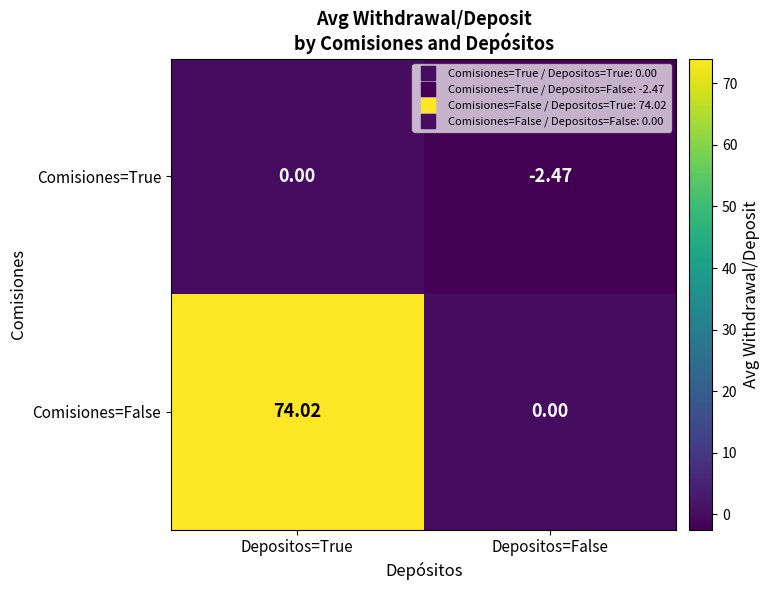

List the labels in order of Comisiones=False value, largest first.

Depositos=True, Depositos=False